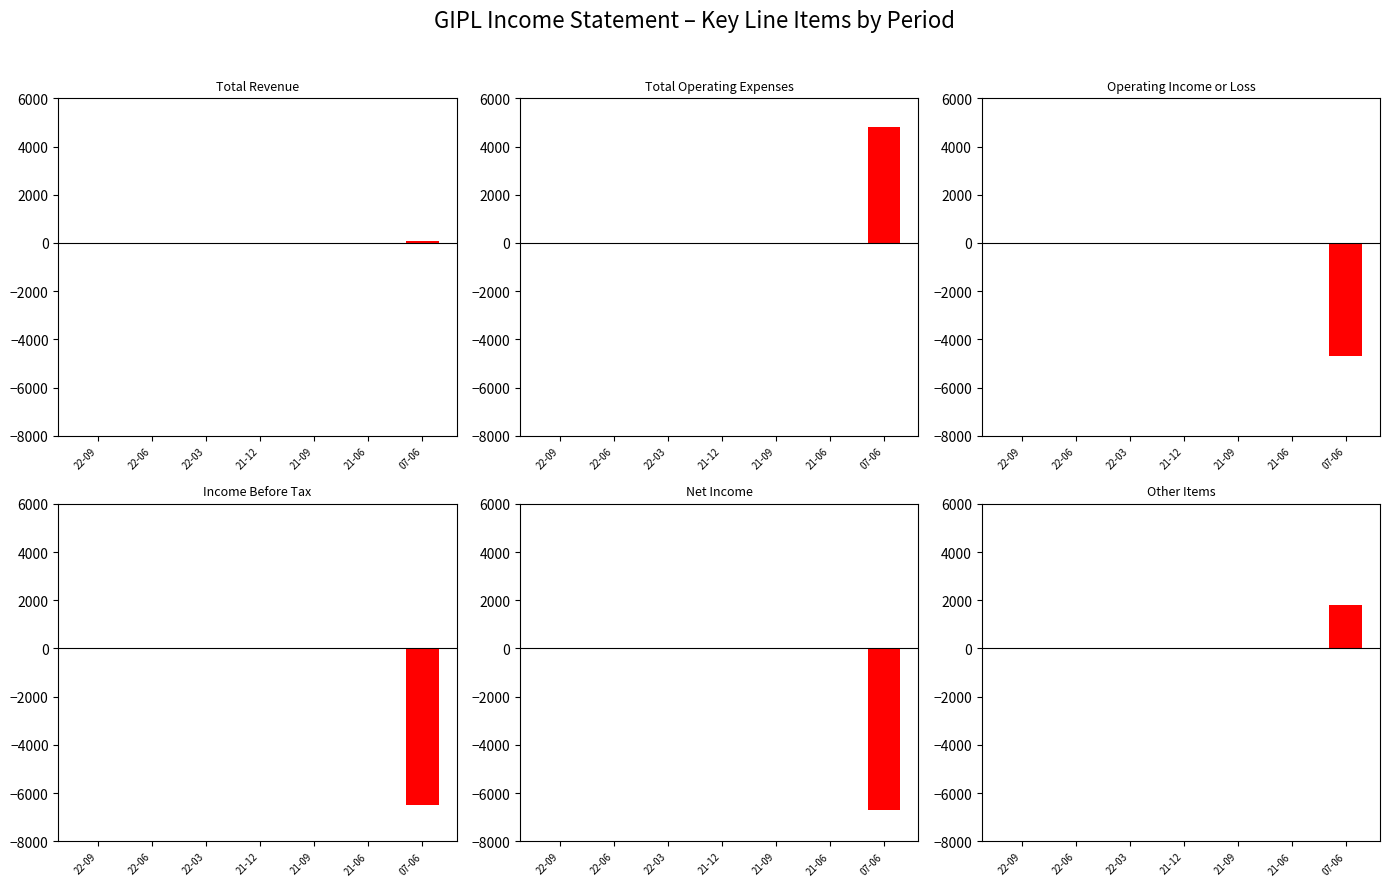

What is the label of the 1st bar from the right?

2007-06-30